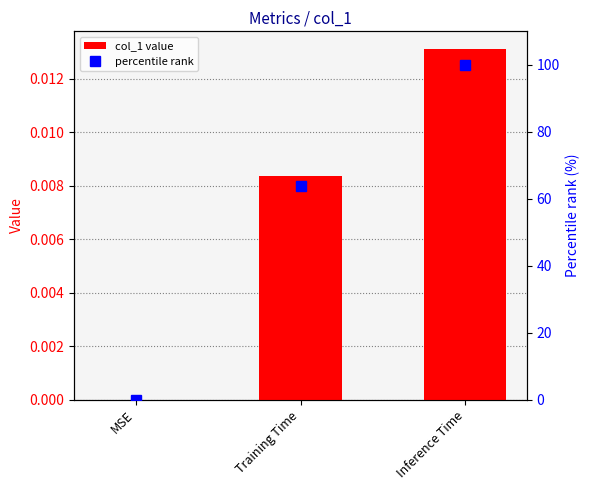

Reading left to right, what are all the values shown in this chart?

col_1 value: MSE=0.0	Training Time=0.0	Inference Time=0.0
percentile rank: MSE=0.0	Training Time=63.7	Inference Time=100.0